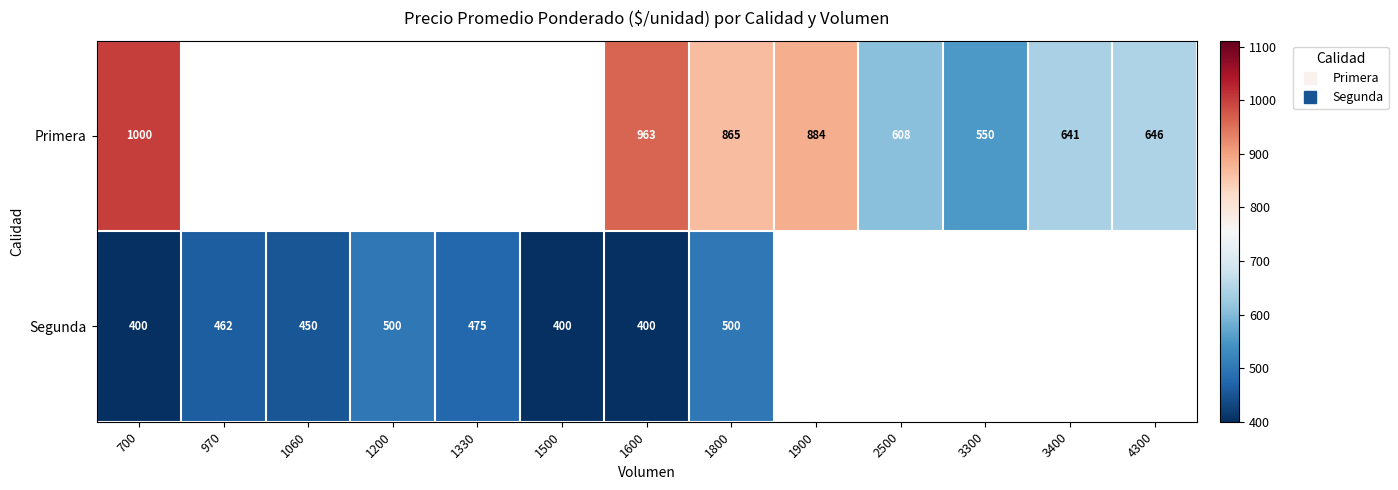

What value does the Primera series have at 1900?

884.0